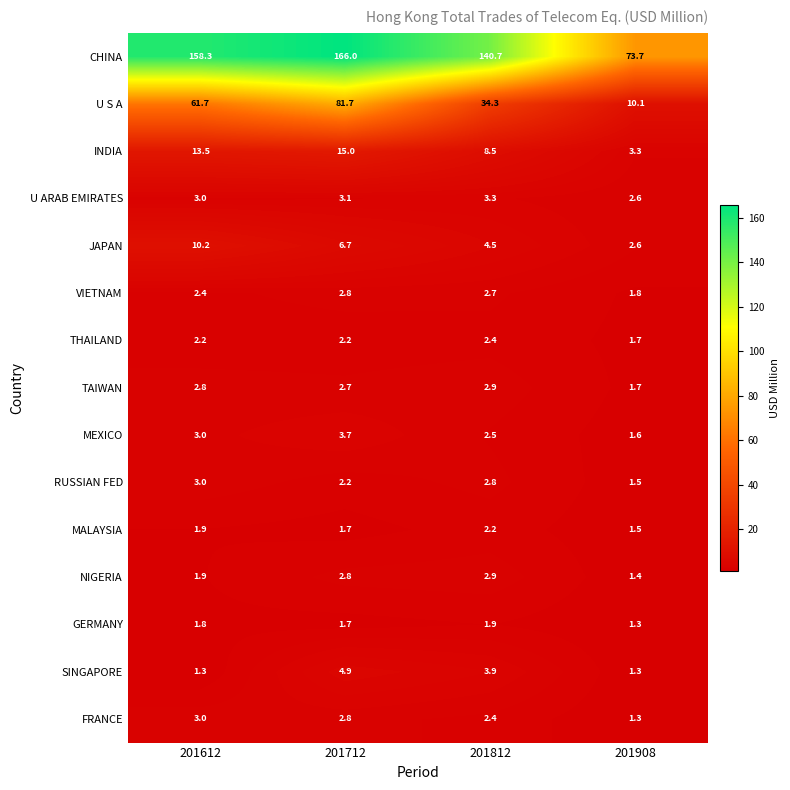

At which label does NIGERIA first exceed 2?

201712